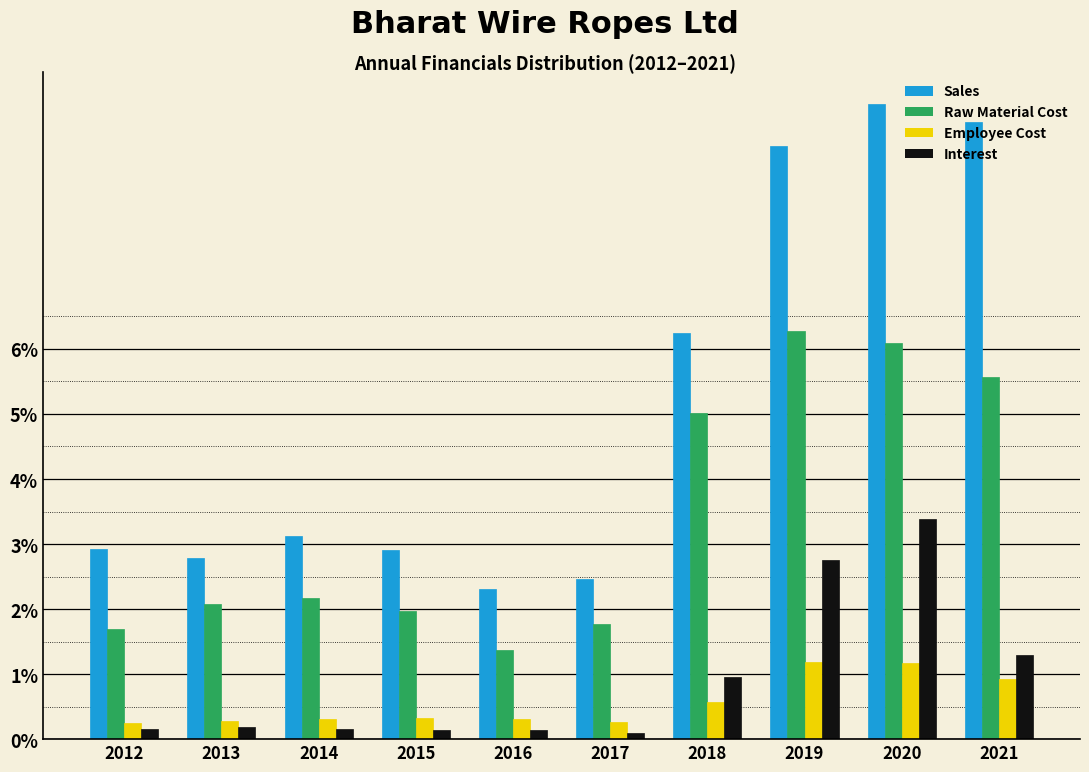

What is the maximum value for Sales?

9.8